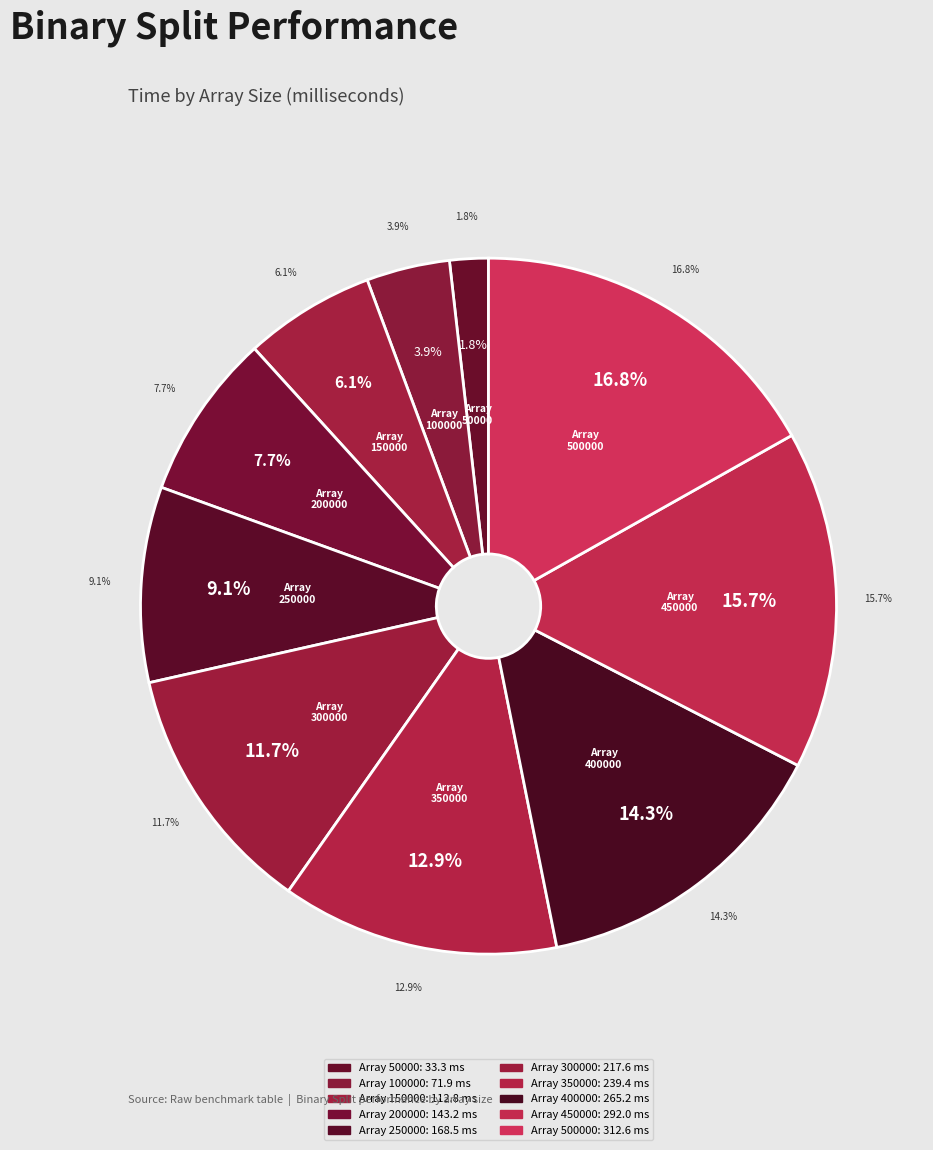

What is the total percentage of 50000 and 100000?

5.7%